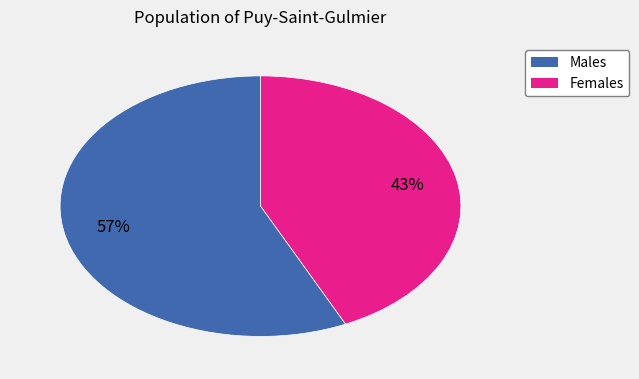

Does any single category account for the majority?

Yes